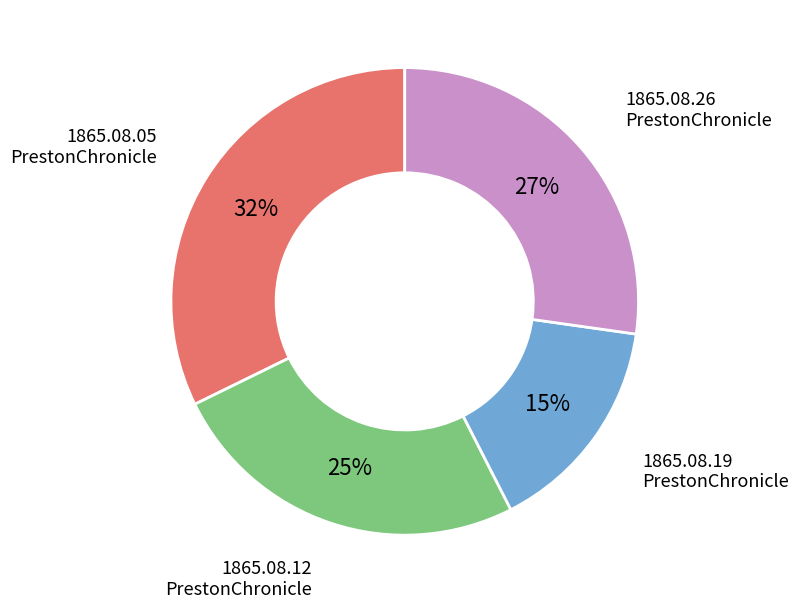

How many segments does this pie chart have?

4